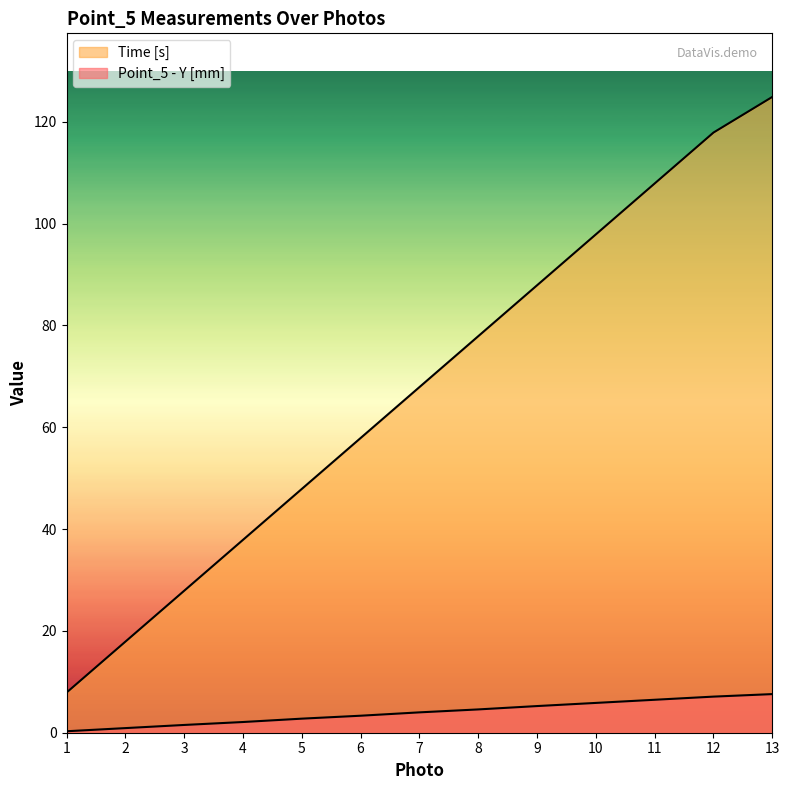

What value does the Time [s] series have at 10?

97.9